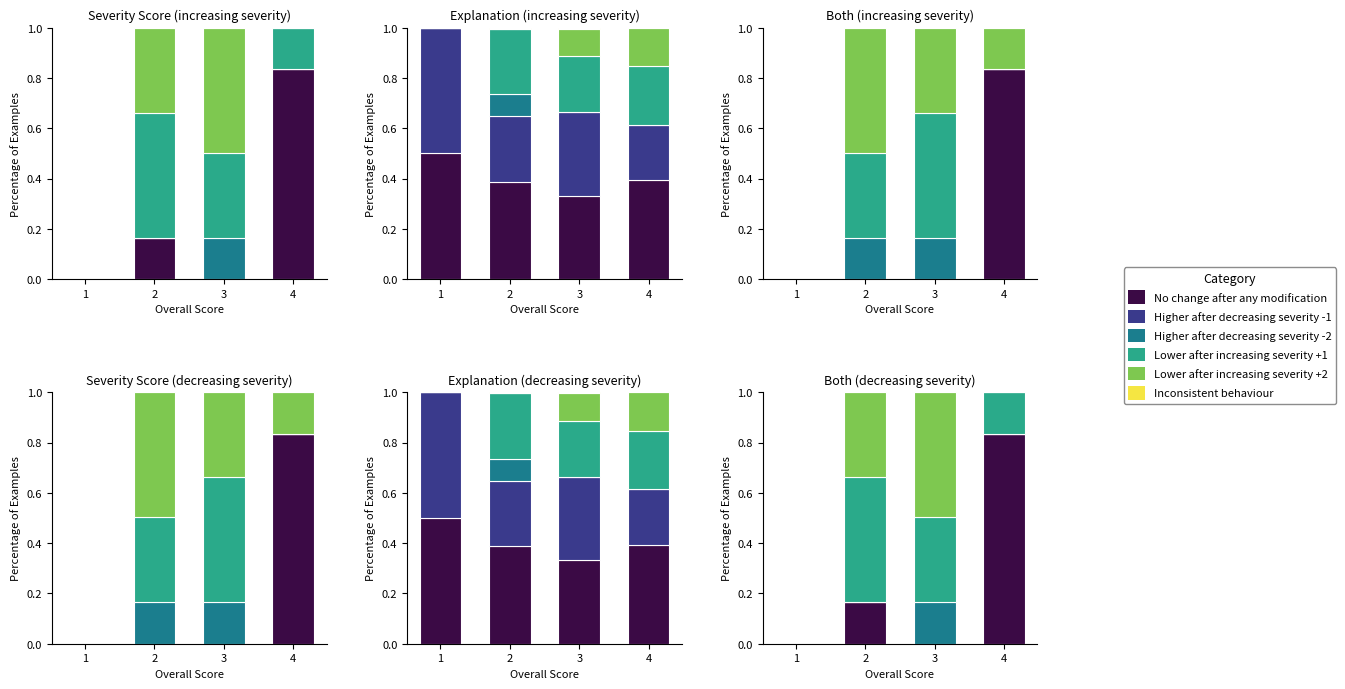

What are all the series names shown in the legend?

No change after any modification, Higher after decreasing severity -1, Higher after decreasing severity -2, Lower after increasing severity +1, Lower after increasing severity +2, Inconsistent behaviour